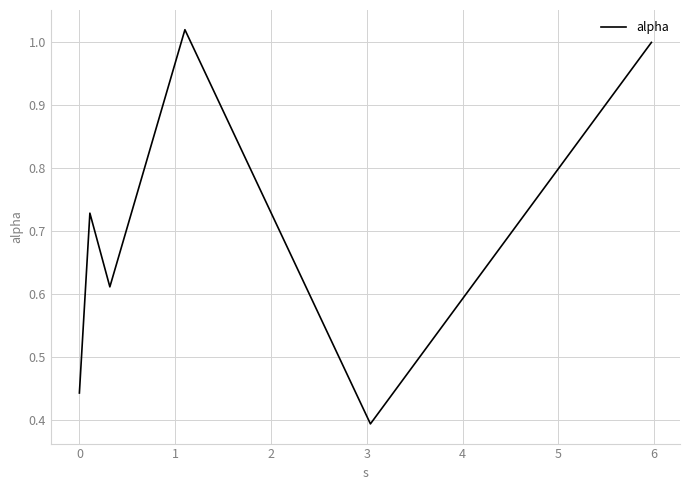

How many interior local peaks (higher than both neighbors) does the data have?

2